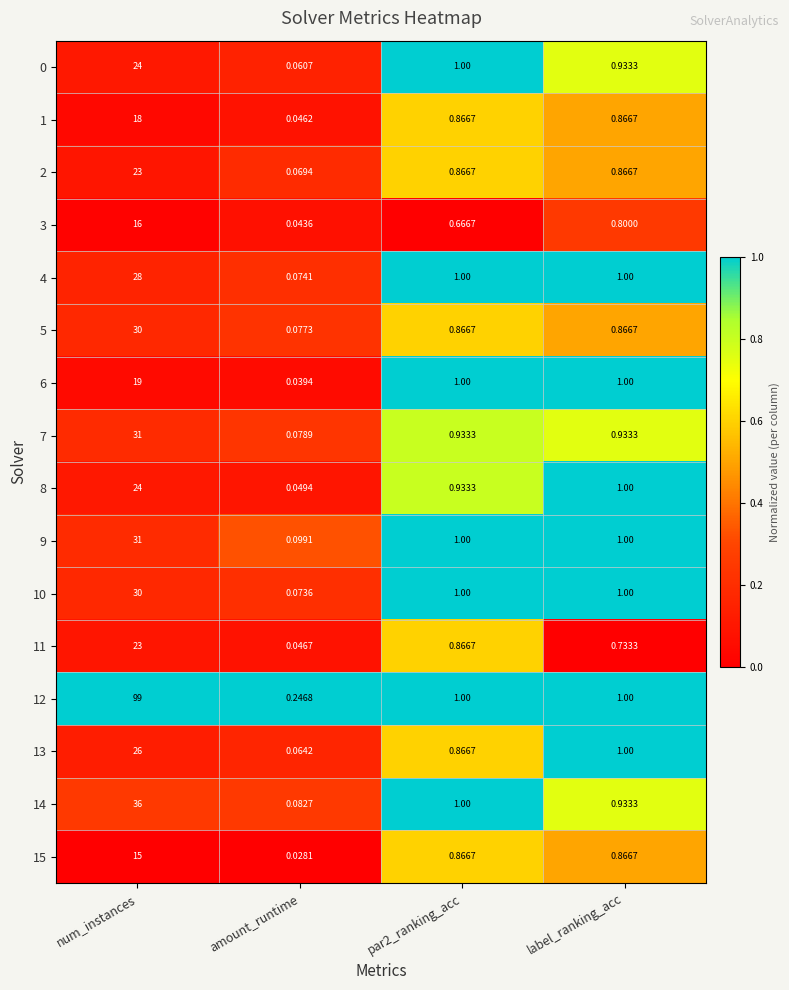

Which series has the widest spread of values?

12